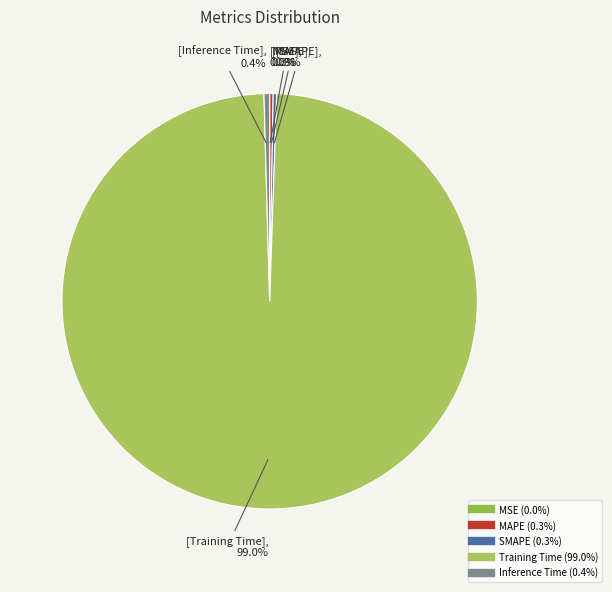

To the nearest percent, what is the difference between the largest and smallest slice percentages?

99%